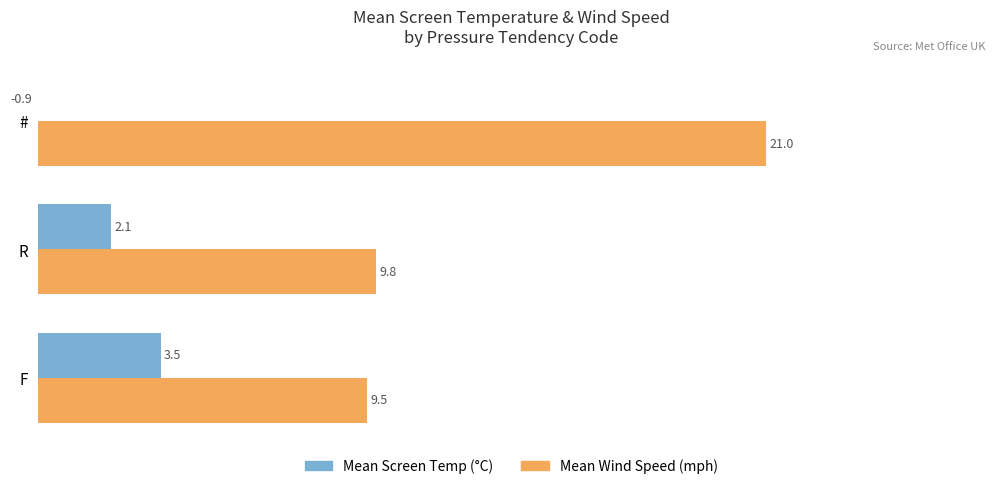

Reading left to right, what are all the values shown in this chart?

Mean Screen Temp (°C): 3.5	2.1	-0.9
Mean Wind Speed (mph): 9.5	9.8	21.0